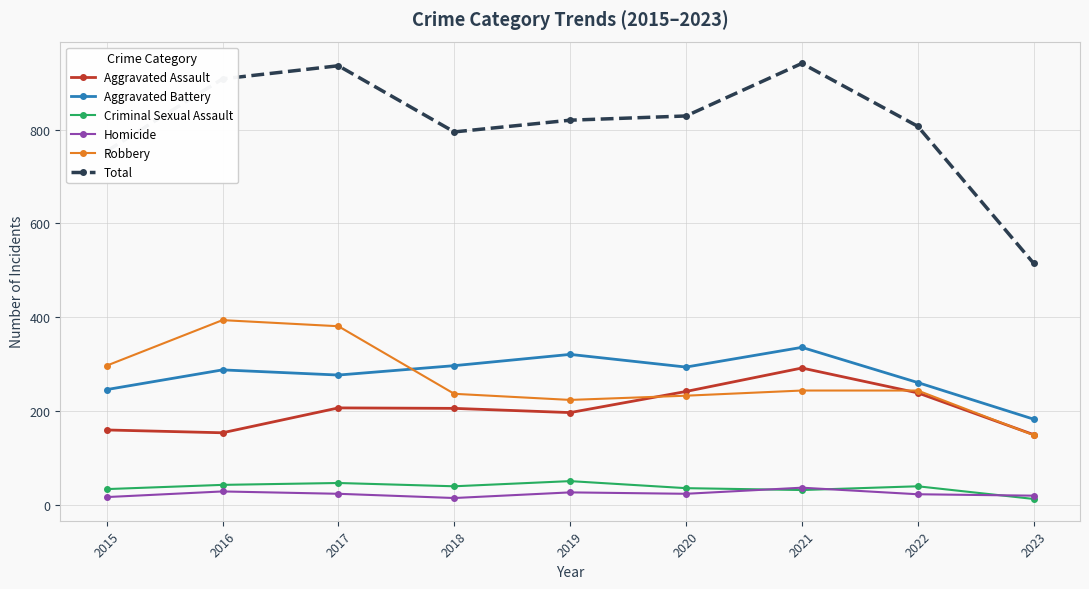

How many data points does each series have?

9